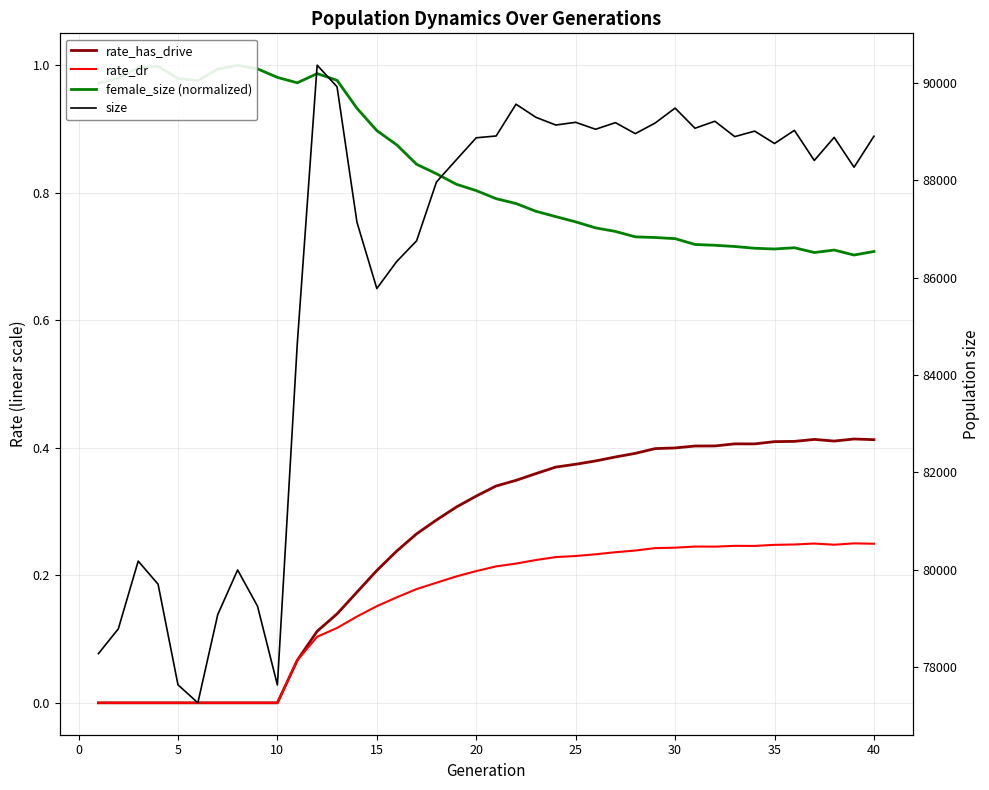

Does the chart display data point markers on the line(s)?

No